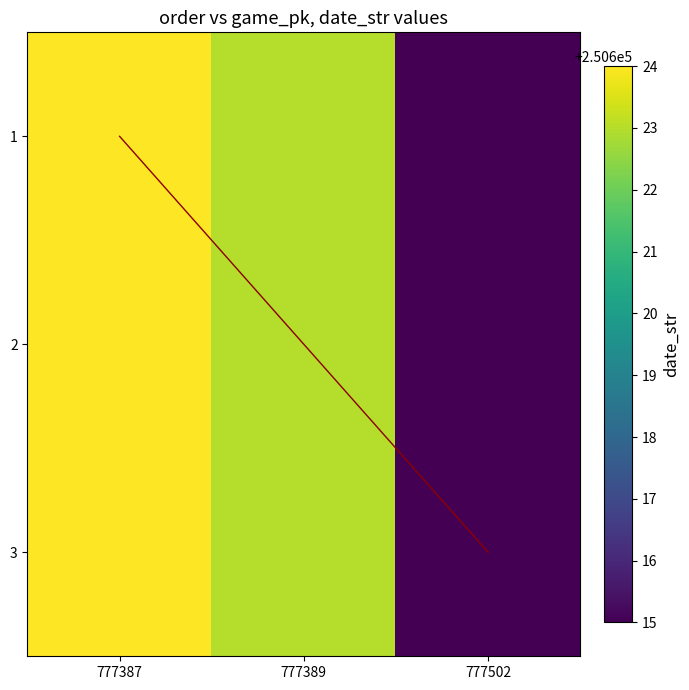

List the labels in order of 2 value, smallest first.

777502, 777389, 777387